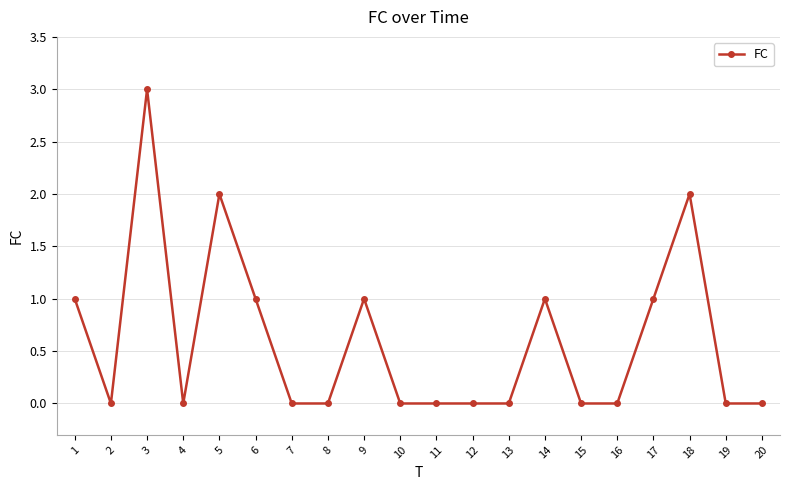

What is the sum of the values at 2 and 6?

1